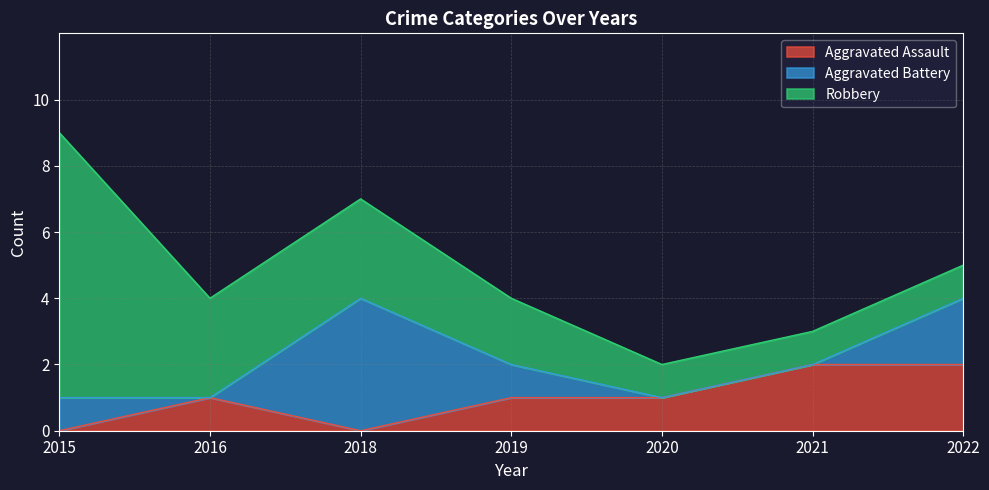

Which series changed the most between 2015 and 2021?

Robbery